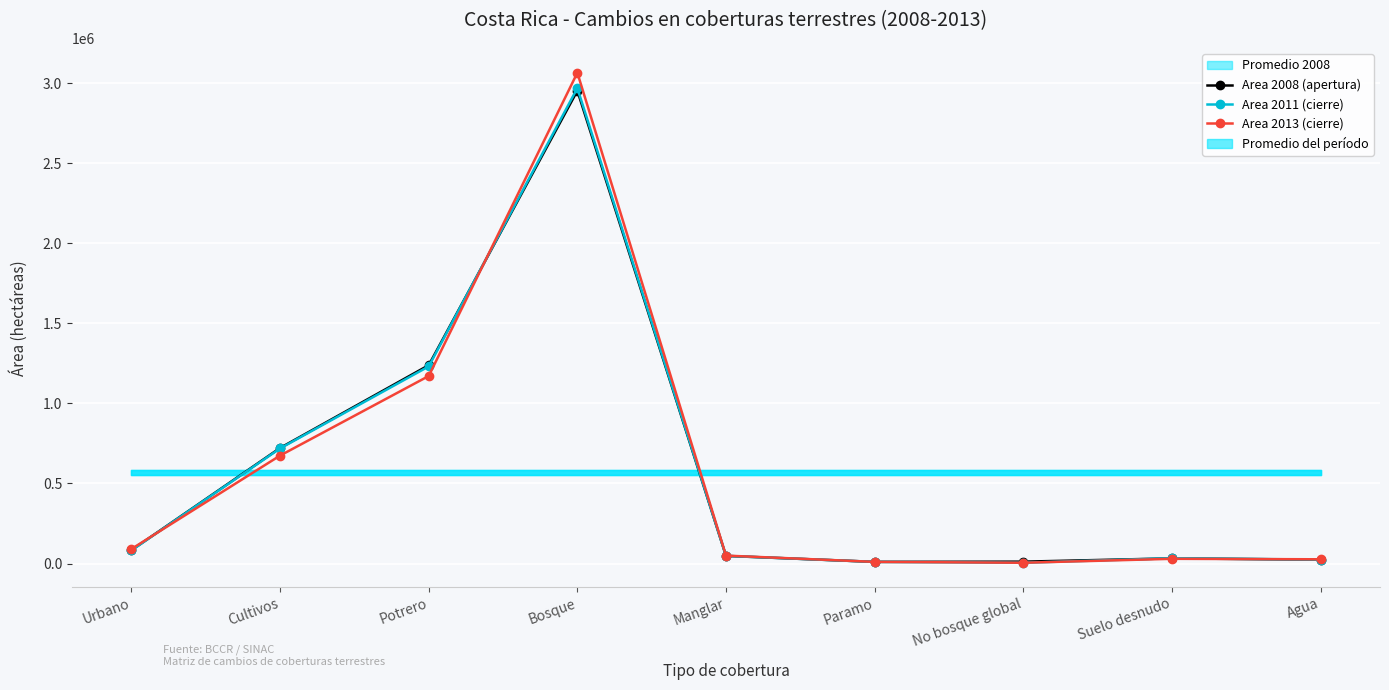

The Area 2008 (apertura) series shows 47617 at Manglar. True or false?

True